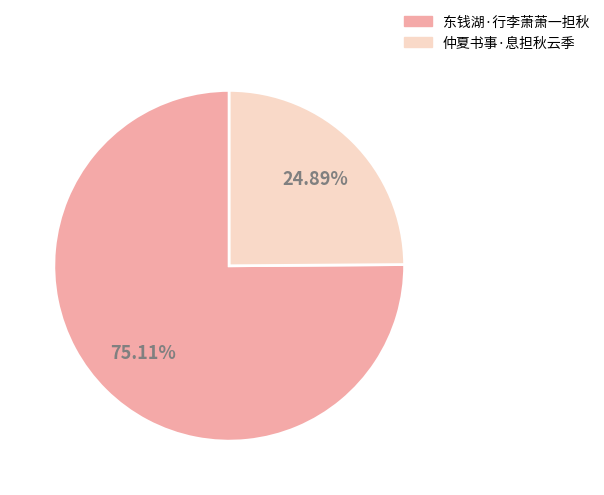

What is the smallest slice in the pie chart?

仲夏书事·息担秋云季